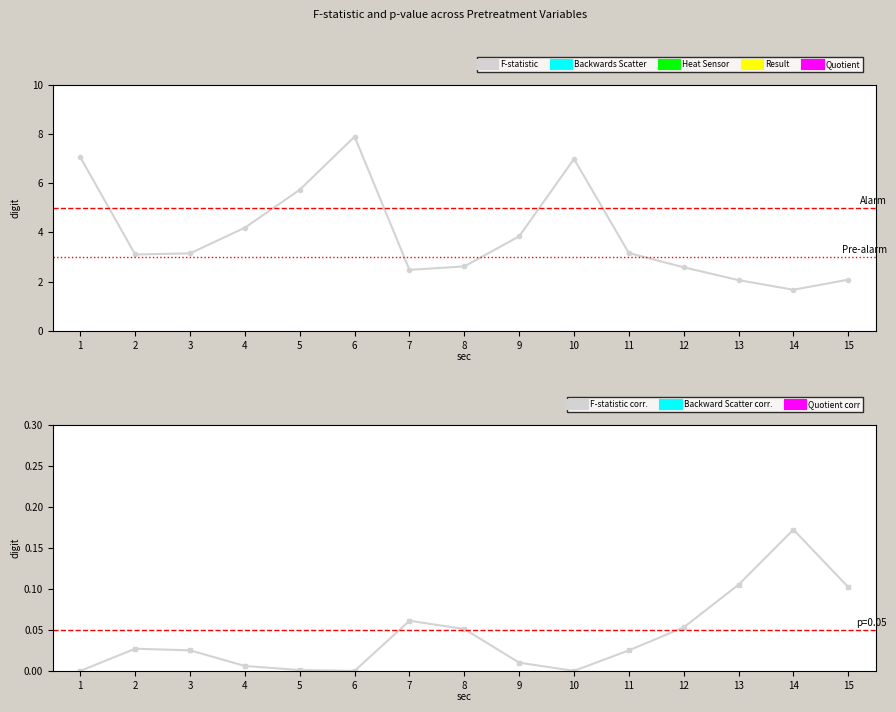

Reading left to right, what are all the values shown in this chart?

F-statistic: 7.1	3.1	3.2	4.2	5.7	7.9	2.5	2.6	3.8	7.0	3.2	2.6	2.1	1.7	2.1
p-value (corr.): 0.0	0.0	0.0	0.0	0.0	0.0	0.1	0.1	0.0	0.0	0.0	0.1	0.1	0.2	0.1